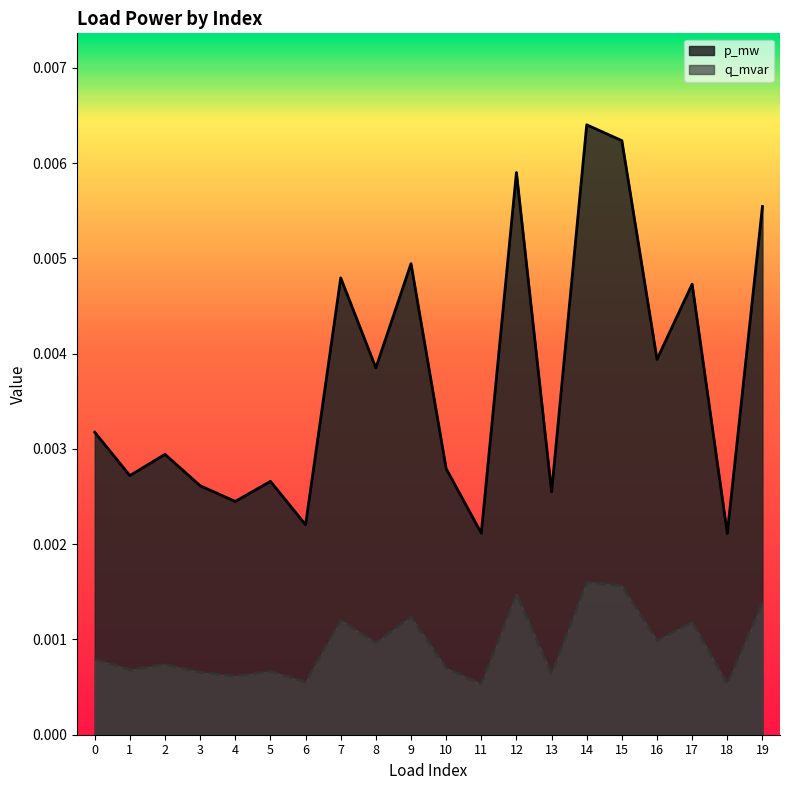

At which label is p_mw closest to 0?

18